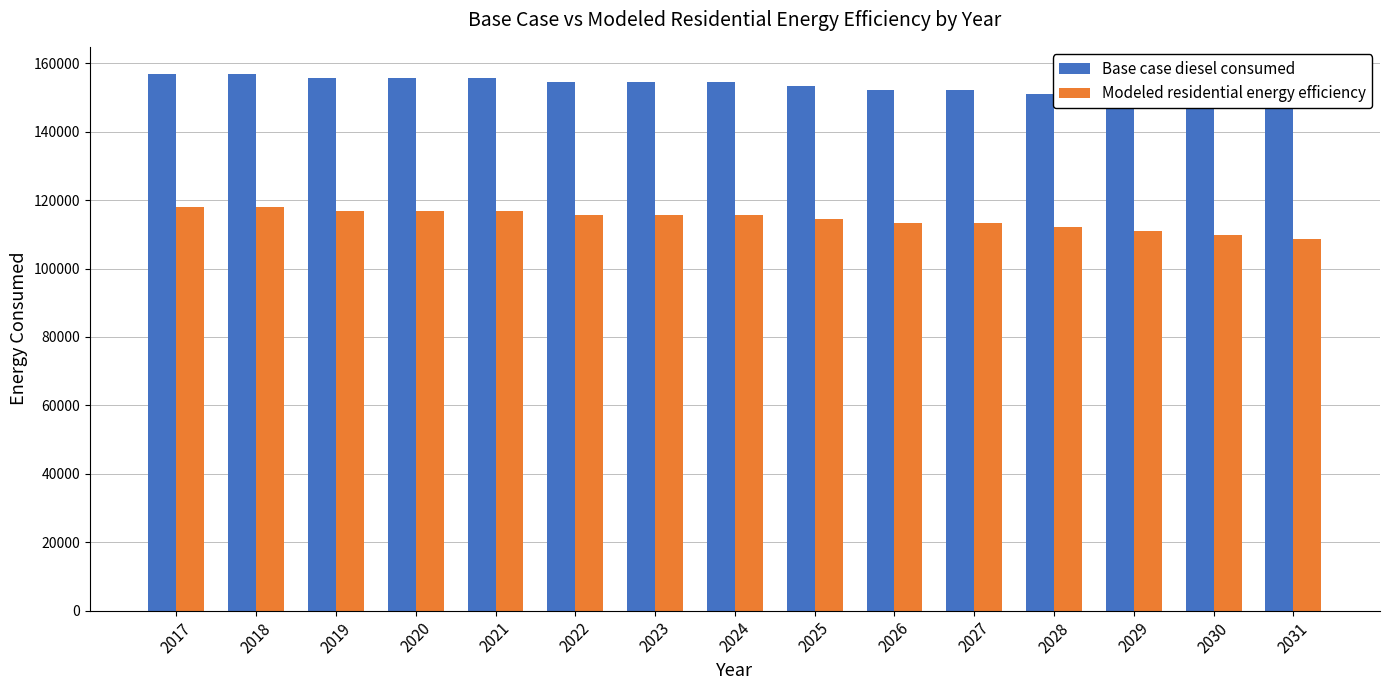

Which series has the largest total across all categories?

Base case diesel consumed